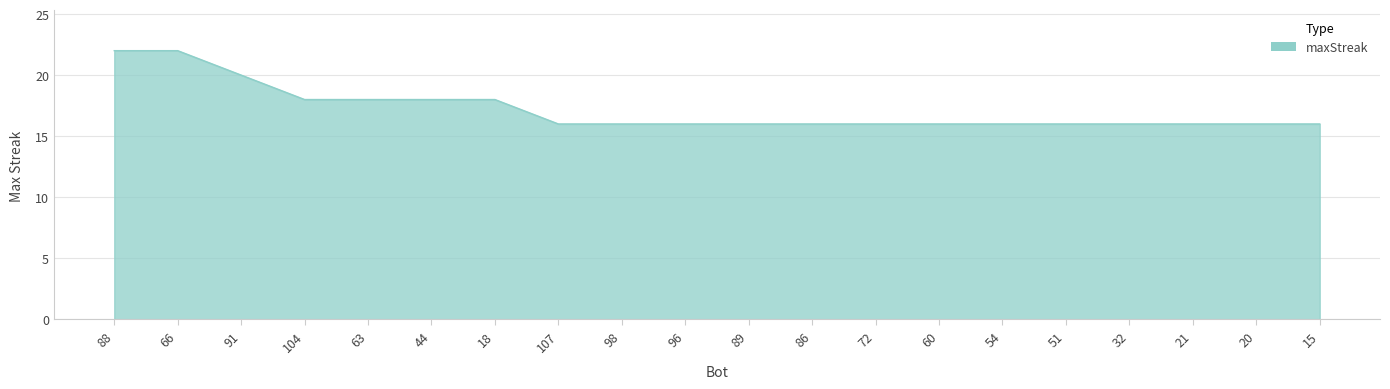

What is the greatest value displayed?

22